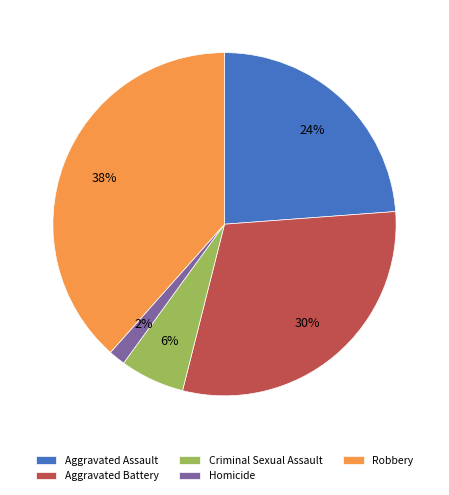

To the nearest percent, what is the difference between the Criminal Sexual Assault and Homicide slice percentages?

4%